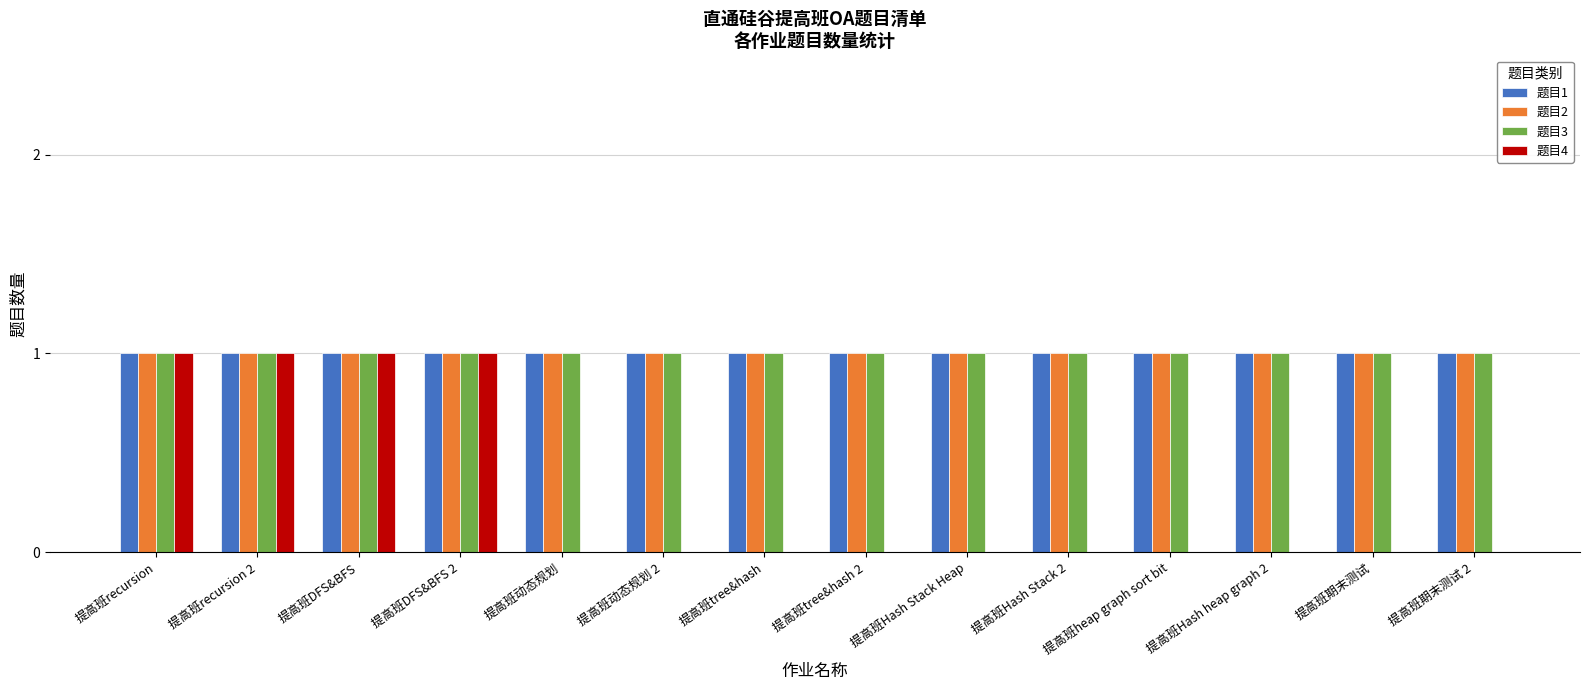

What is the total value across all series at 提高班Hash heap graph 2?

3